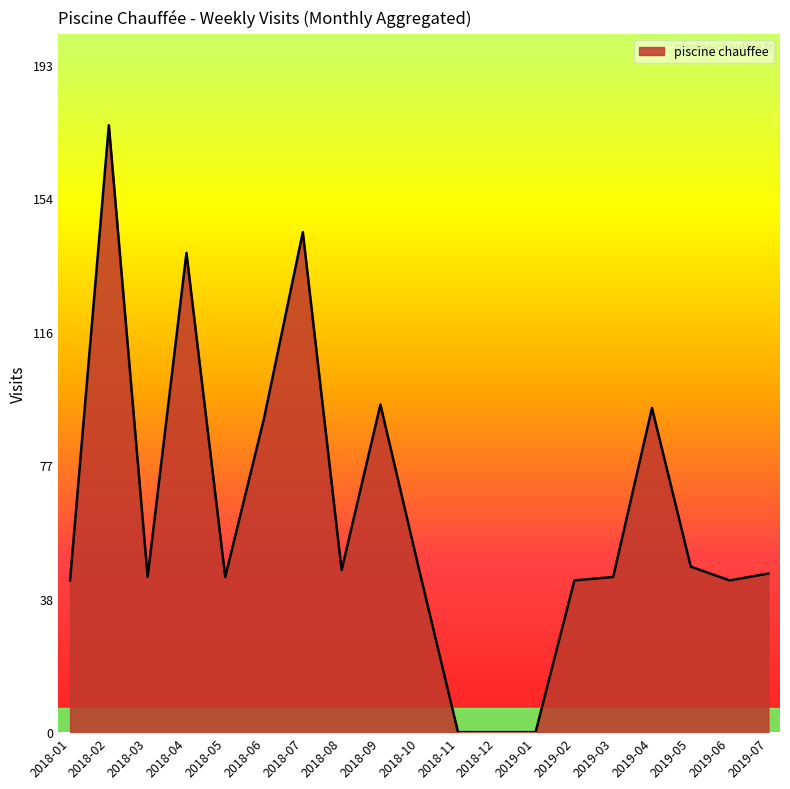

Where does the data first go above 46?

2018-02